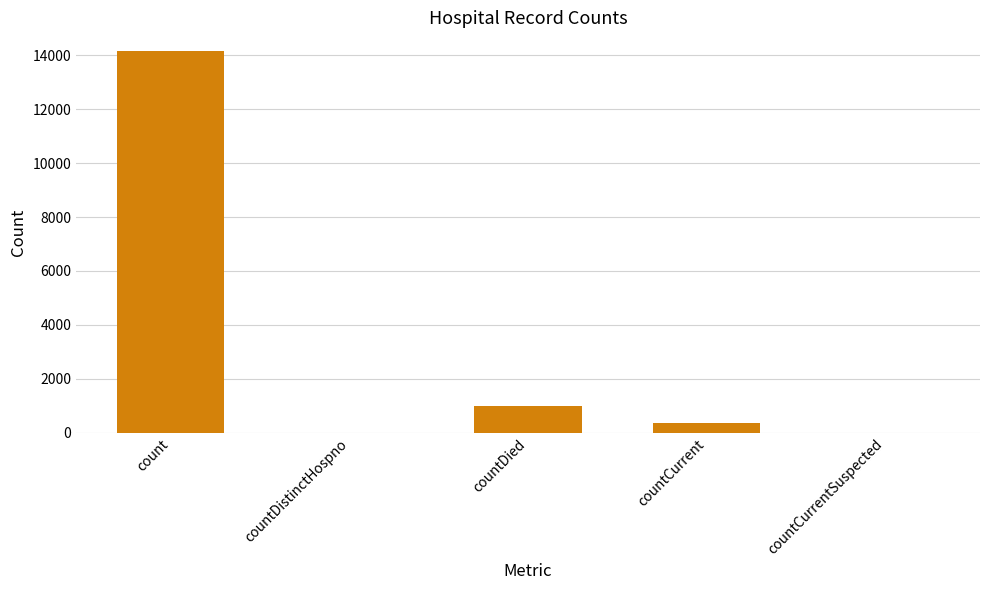

What is the change in value from countDistinctHospno to countDied?

+1008